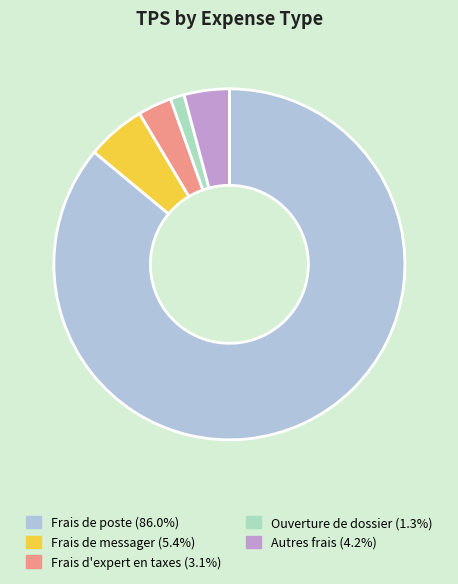

Which category has the smallest portion of the pie?

Ouverture de dossier